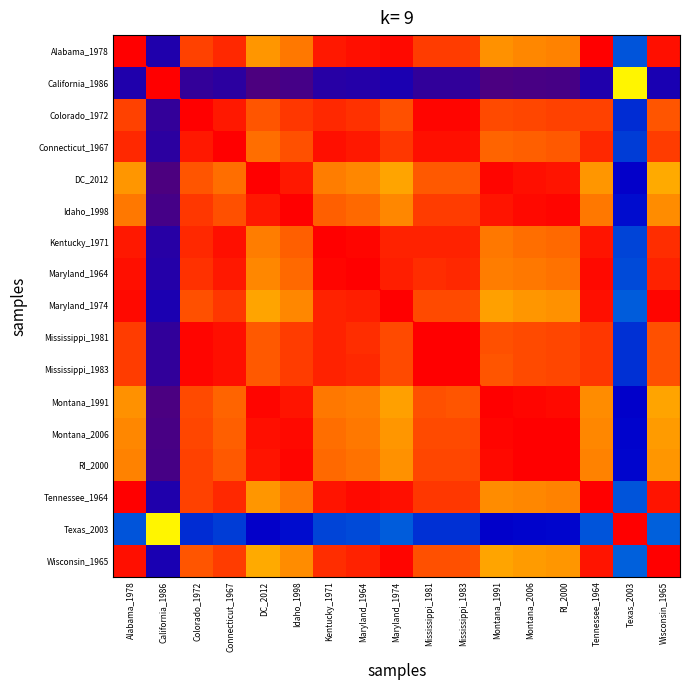

Which series has the largest range (max minus min)?

California_1986